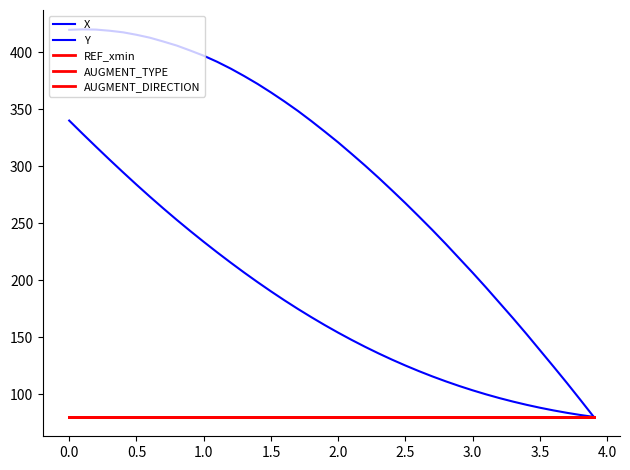

Reading right to left, transcribe all the data shown in this chart.

X: 80.0	81.7	83.6	85.7	88.0	90.6	93.4	96.5	99.8	103.3	107.1	111.2	115.5	120.2	125.1	130.2	135.7	141.5	147.5	153.9	160.5	167.5	174.7	182.3	190.1	198.3	206.7	215.4	224.4	233.6	243.1	252.8	262.9	273.2	283.8	294.6	305.7	317.0	328.4	340.0
Y: 80.0	95.0	109.8	124.3	138.5	152.7	166.5	180.0	193.4	206.4	219.1	231.7	244.0	255.8	267.5	278.7	289.8	300.5	310.7	320.8	330.3	339.6	348.5	356.8	364.7	372.2	379.1	385.6	391.6	396.9	401.4	405.8	409.3	412.7	415.3	417.4	418.8	419.8	420.0	419.6
REF_xmin: 80.0	80.0	80.0	80.0	80.0	80.0	80.0	80.0	80.0	80.0	80.0	80.0	80.0	80.0	80.0	80.0	80.0	80.0	80.0	80.0	80.0	80.0	80.0	80.0	80.0	80.0	80.0	80.0	80.0	80.0	80.0	80.0	80.0	80.0	80.0	80.0	80.0	80.0	80.0	80.0
AUGMENT_TYPE: 80.0	80.0	80.0	80.0	80.0	80.0	80.0	80.0	80.0	80.0	80.0	80.0	80.0	80.0	80.0	80.0	80.0	80.0	80.0	80.0	80.0	80.0	80.0	80.0	80.0	80.0	80.0	80.0	80.0	80.0	80.0	80.0	80.0	80.0	80.0	80.0	80.0	80.0	80.0	80.0
AUGMENT_DIRECTION: 80.0	80.0	80.0	80.0	80.0	80.0	80.0	80.0	80.0	80.0	80.0	80.0	80.0	80.0	80.0	80.0	80.0	80.0	80.0	80.0	80.0	80.0	80.0	80.0	80.0	80.0	80.0	80.0	80.0	80.0	80.0	80.0	80.0	80.0	80.0	80.0	80.0	80.0	80.0	80.0